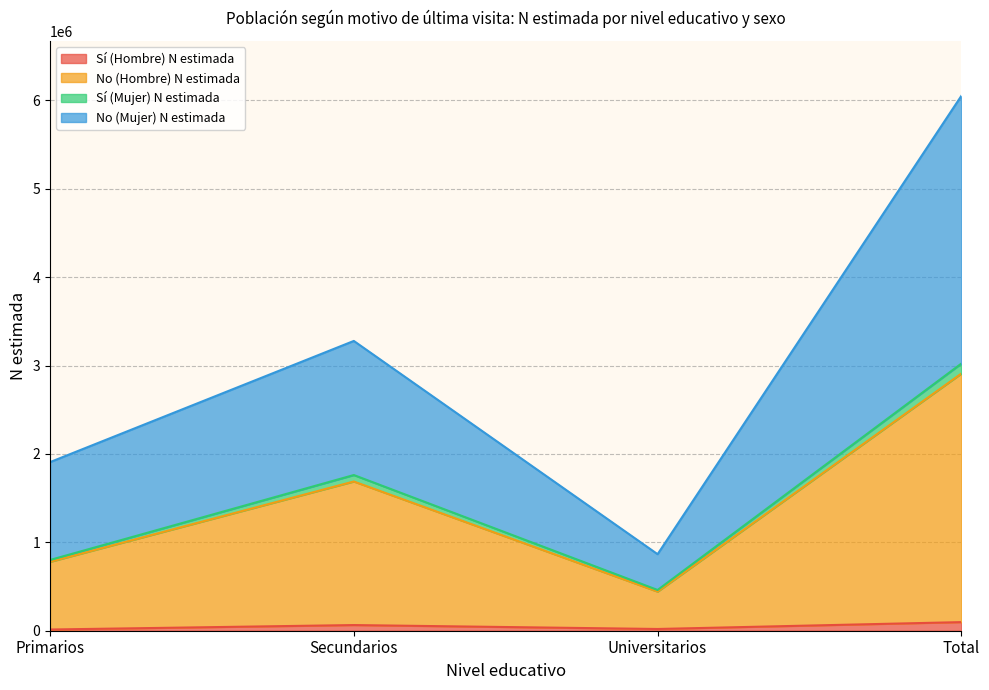

What is the difference between the No (Hombre) N estimada values at Primarios and Universitarios?

337040